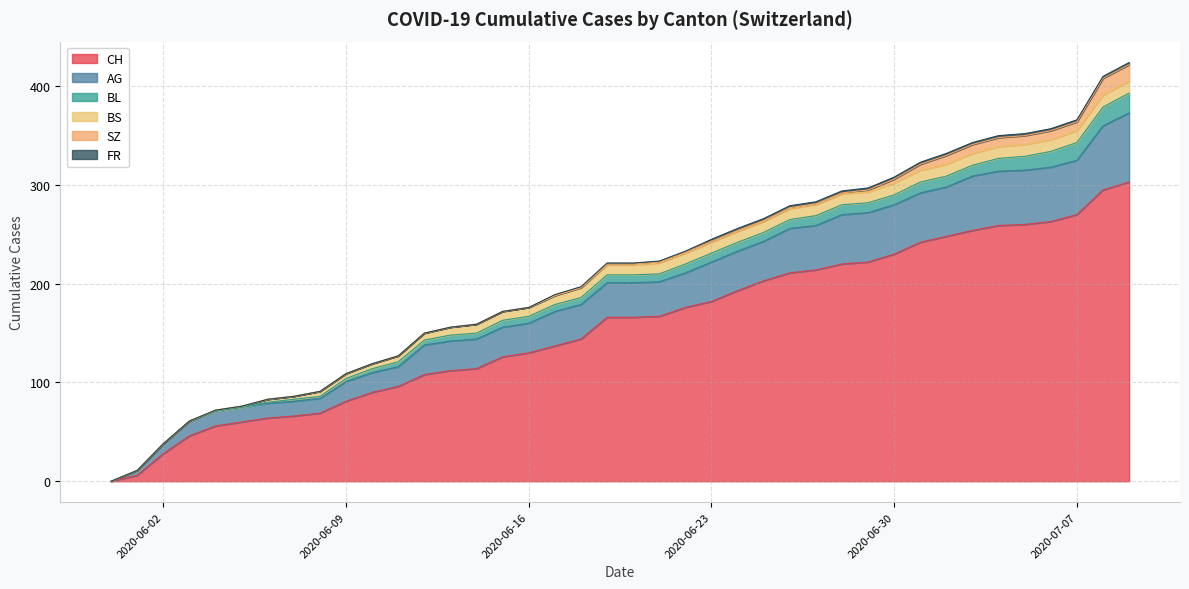

True or false: BL has a value of 9 at 2020-06-25.

True